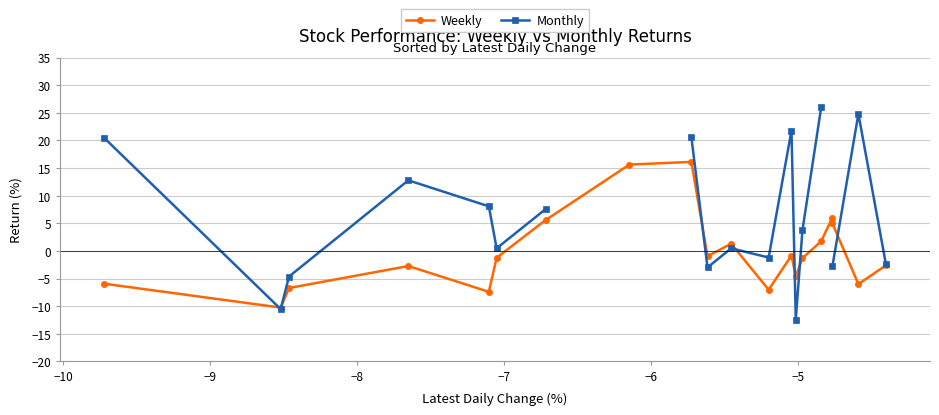

What is the value of the Weekly point at the 19th from the left?

-6.0